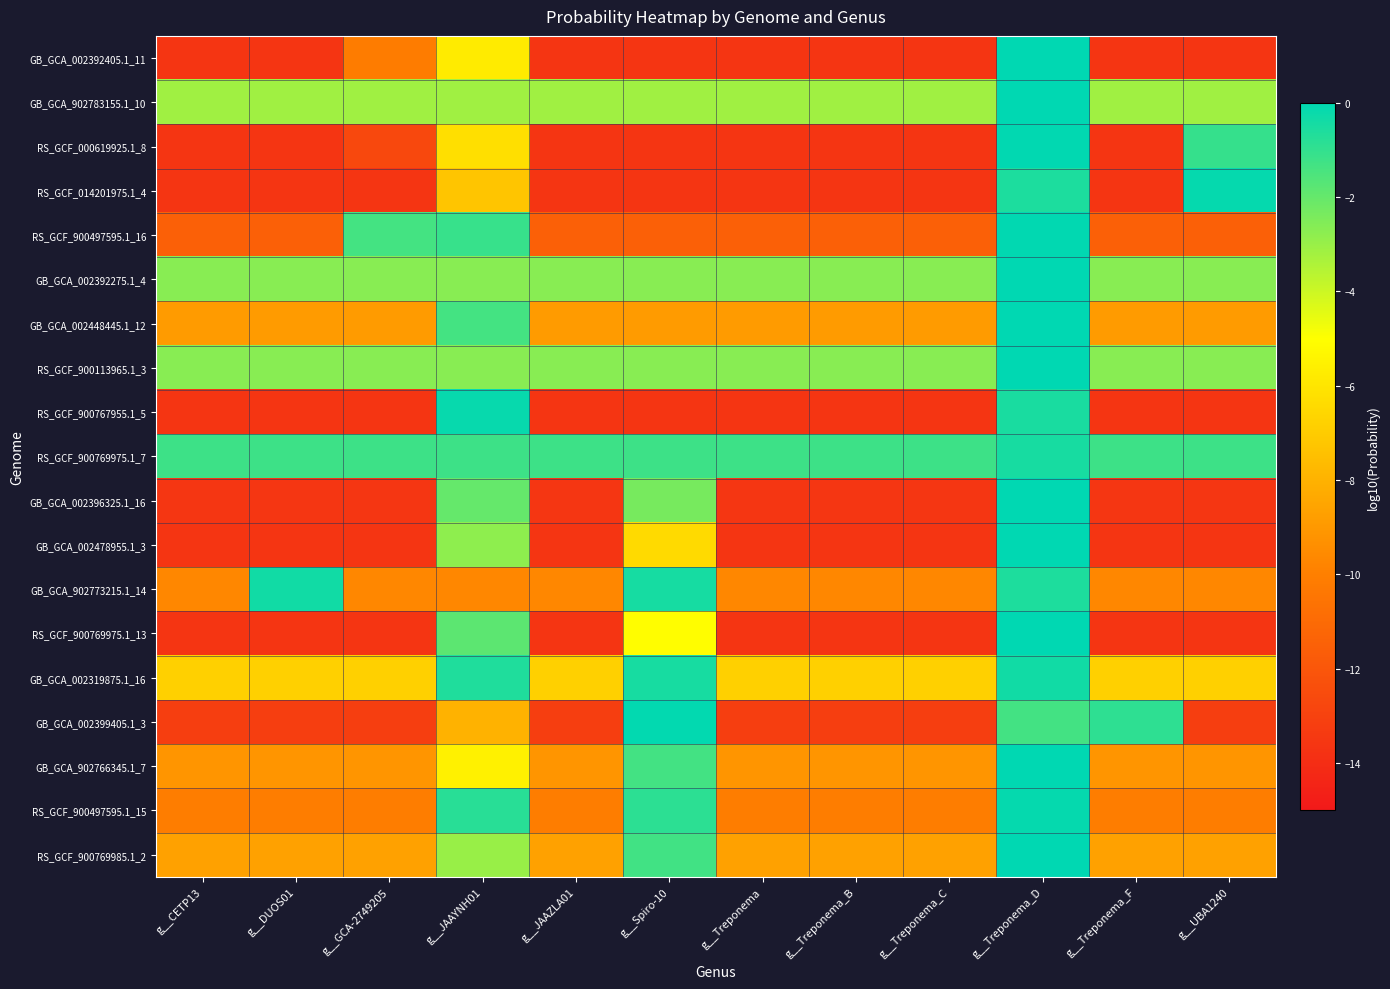

Which label corresponds to the largest value in the chart?

g__Treponema_D